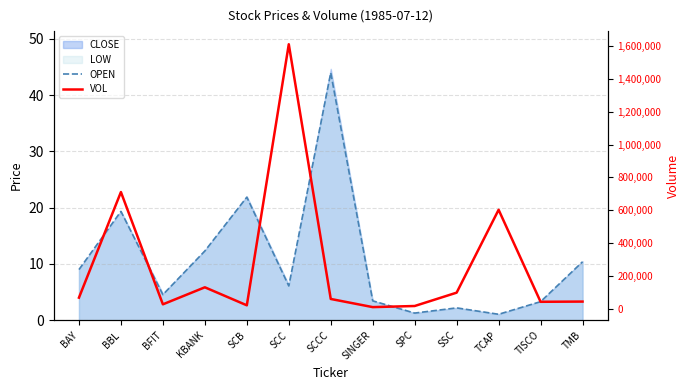

Between TMB and TCAP, which is larger?

TMB